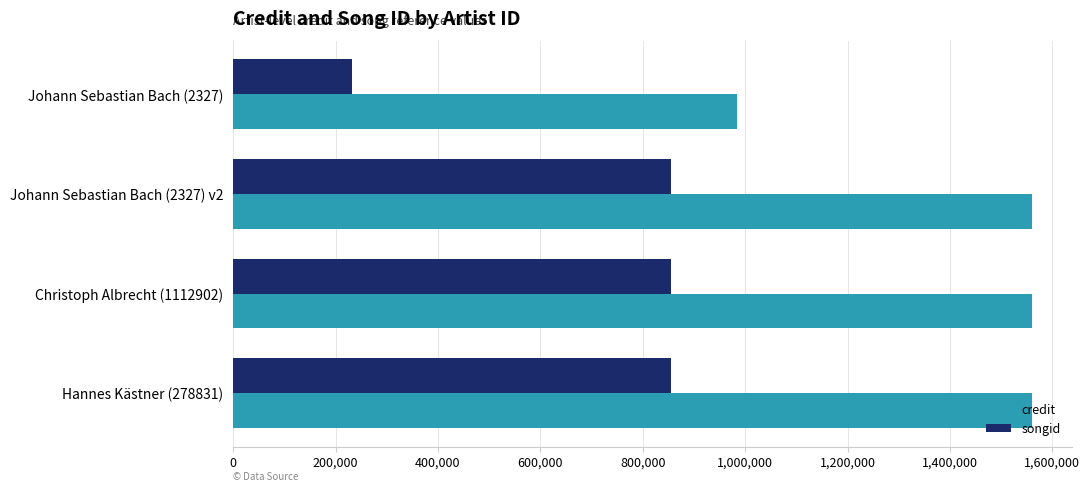

How many values in the credit series are below 1559898?

1